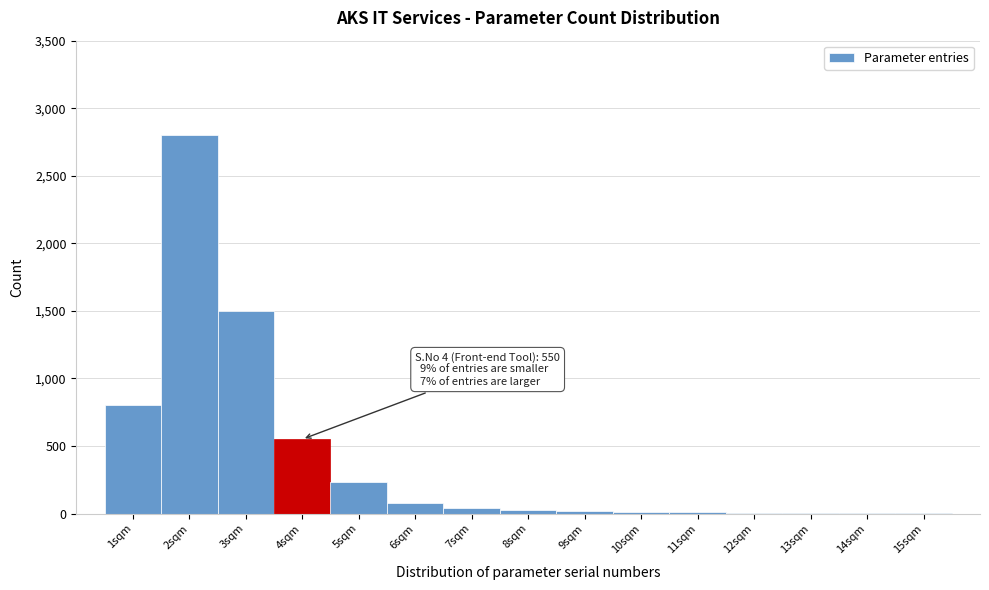

Which range on the x-axis has the tallest bar?

1.5 to 2.5